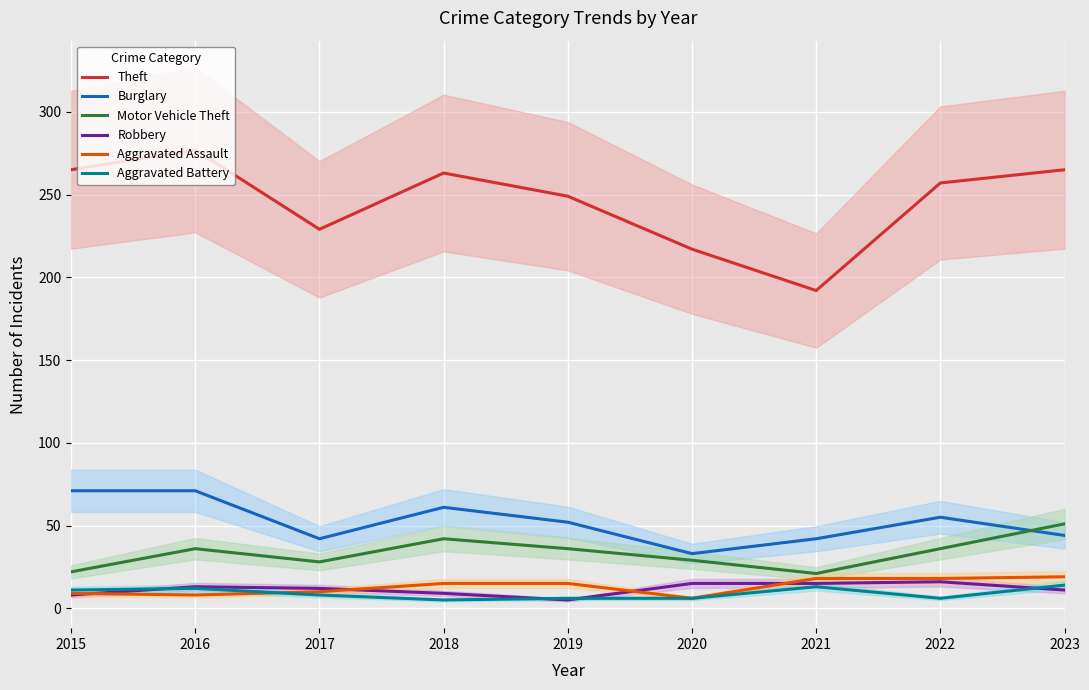

Does the chart display data point markers on the line(s)?

No